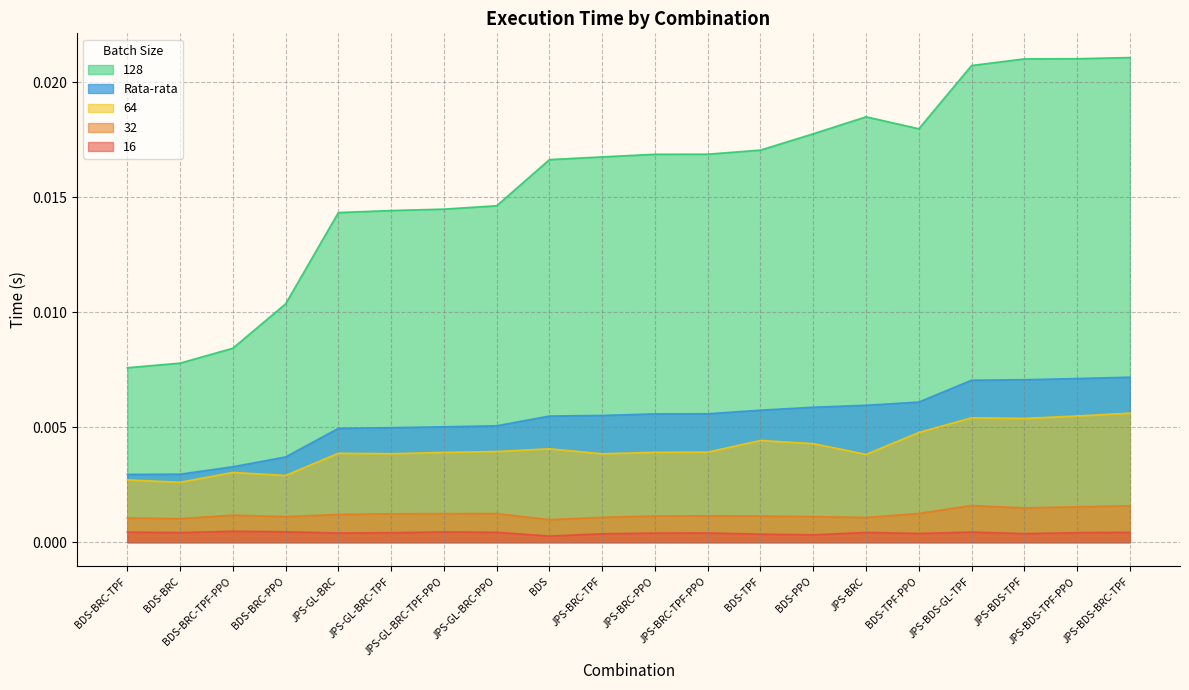

Which category has the lowest value across all series?

BDS